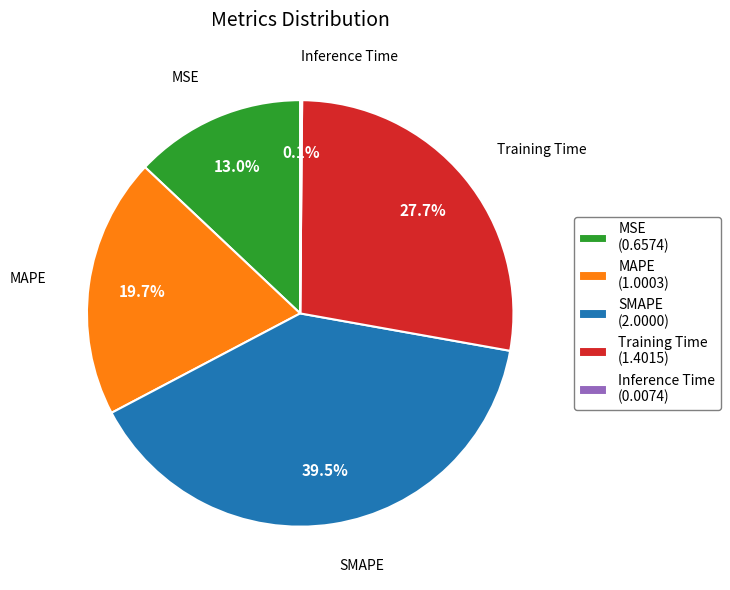

Is there a majority slice in this chart?

No